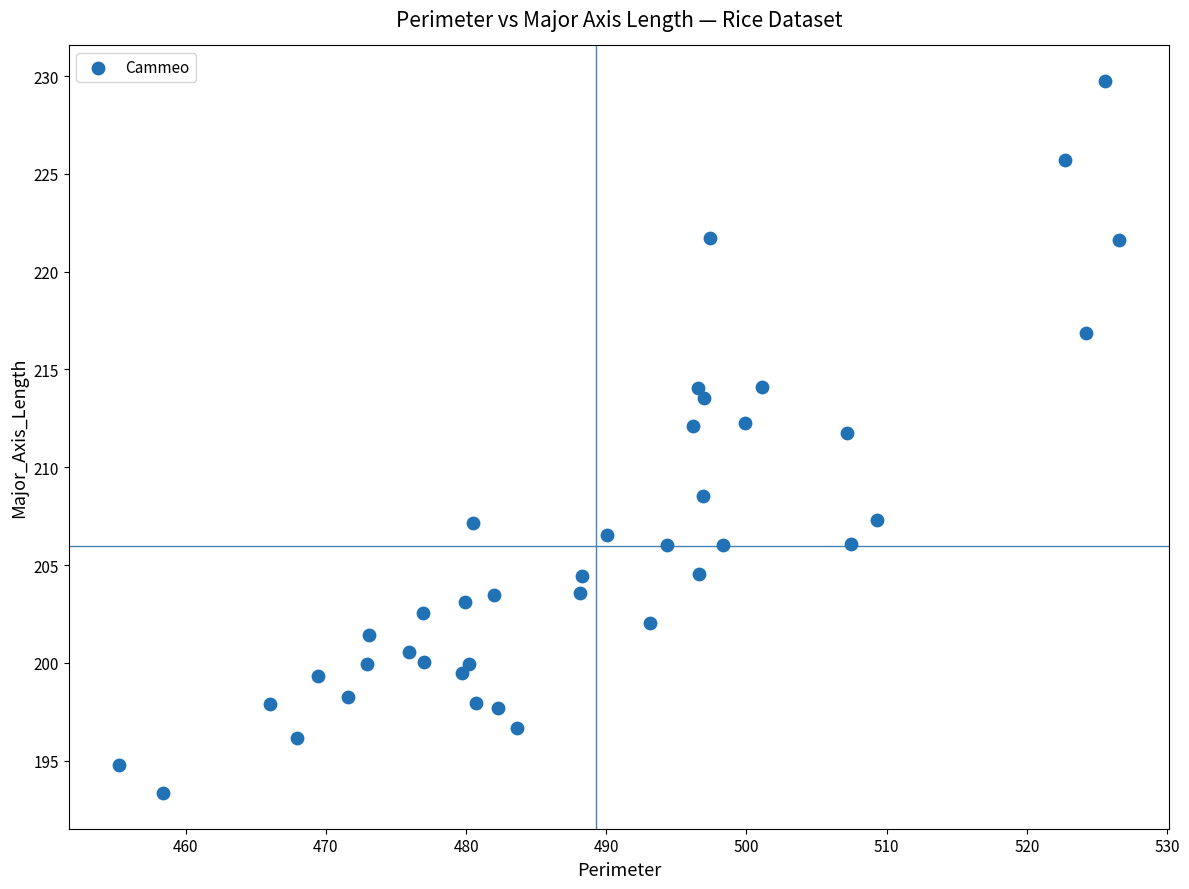

What is the range of X values (max minus min)?

71.3